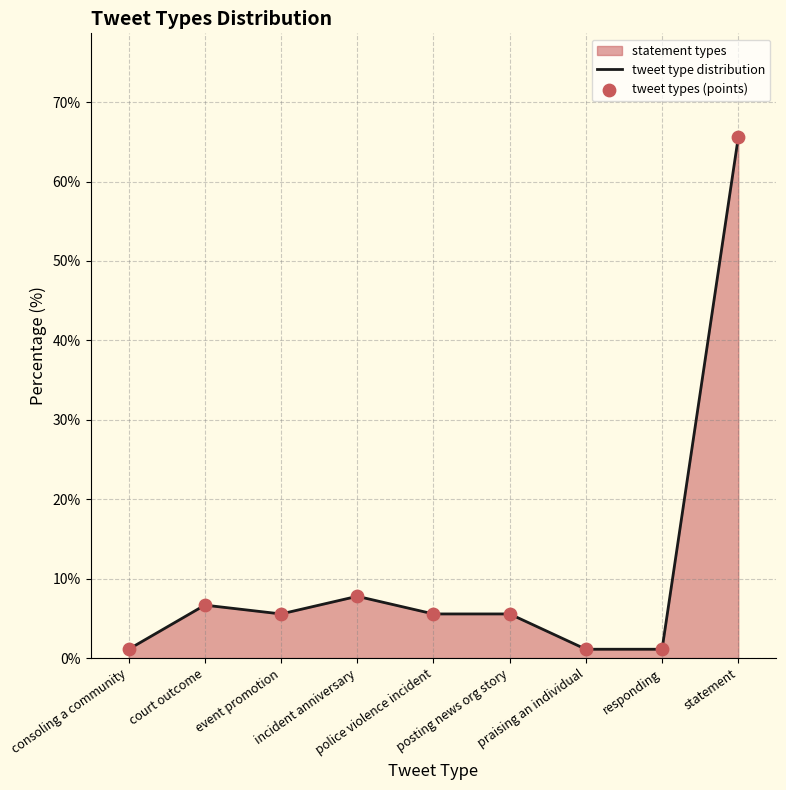

Which series has the largest total across all categories?

tweet type distribution